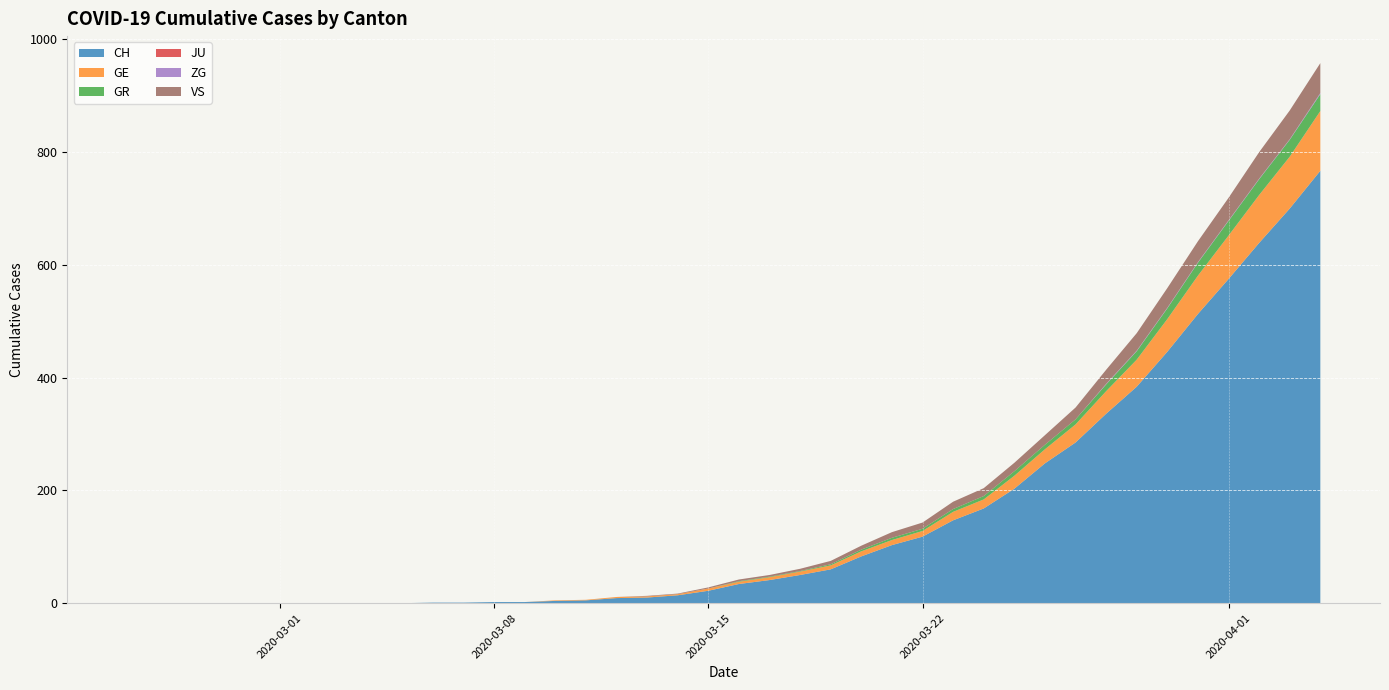

Reading right to left, what are all the values shown in this chart?

CH: 767	700	639	575	513	446	384	336	285	248	203	168	147	118	103	83	60	50	41	34	22	14	10	9	5	4	2	2	1	1	0	0	0	0	0	0	0	0	0	0
GE: 106	92	85	77	68	58	48	40	32	25	23	16	15	10	9	9	7	6	5	4	4	2	2	2	1	1	0	0	0	0	0	0	0	0	0	0	0	0	0	0
GR: 30	30	28	26	23	19	15	12	9	8	8	6	5	4	4	3	2	1	1	1	0	0	0	0	0	0	0	0	0	0	0	0	0	0	0	0	0	0	0	0
JU: 0	0	0	0	0	0	0	0	0	0	0	0	0	0	0	0	0	0	0	0	0	0	0	0	0	0	0	0	0	0	0	0	0	0	0	0	0	0	0	0
ZG: 2	1	1	1	1	1	1	1	0	0	0	0	0	0	0	0	0	0	0	0	0	0	0	0	0	0	0	0	0	0	0	0	0	0	0	0	0	0	0	0
VS: 53	51	47	40	37	35	31	25	21	17	15	14	13	11	10	7	6	4	3	3	2	1	1	0	0	0	0	0	0	0	0	0	0	0	0	0	0	0	0	0